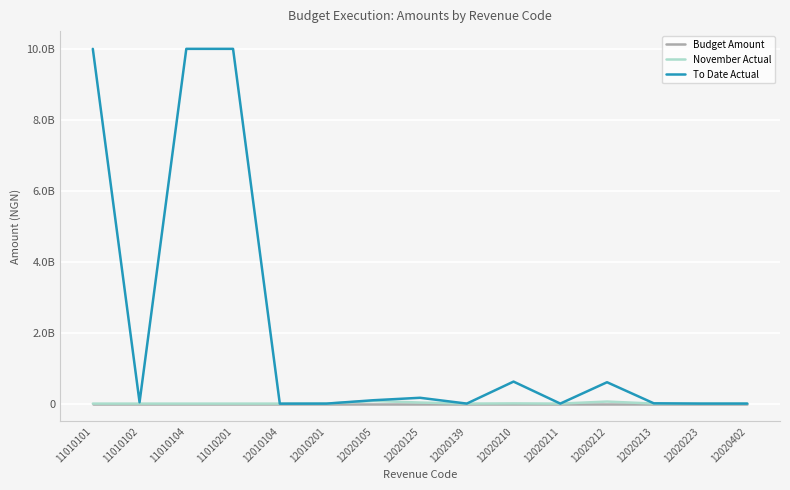

Which has a higher value, 12020125 or 12010104?

12020125